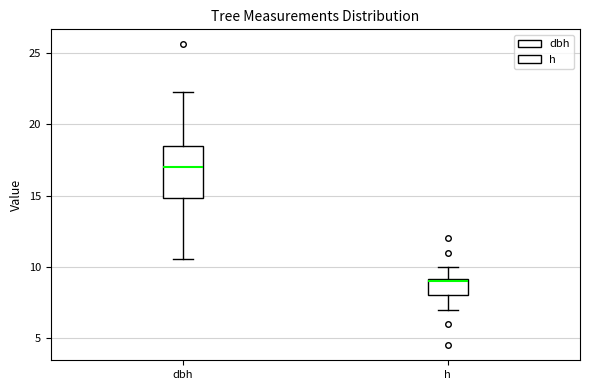

Reading left to right, transcribe this box plot: for each box, give where its median line is, the range the box spans, and where its two whiskers end, as read against the y-axis. The values are not printed on the chart, so give them approximately, as read against the axis.

dbh: median 17.0, box 15.0 to 18.5, whiskers 10.5 to 22.5
h: median 9.0, box 8.0 to 9.0, whiskers 7.0 to 10.0